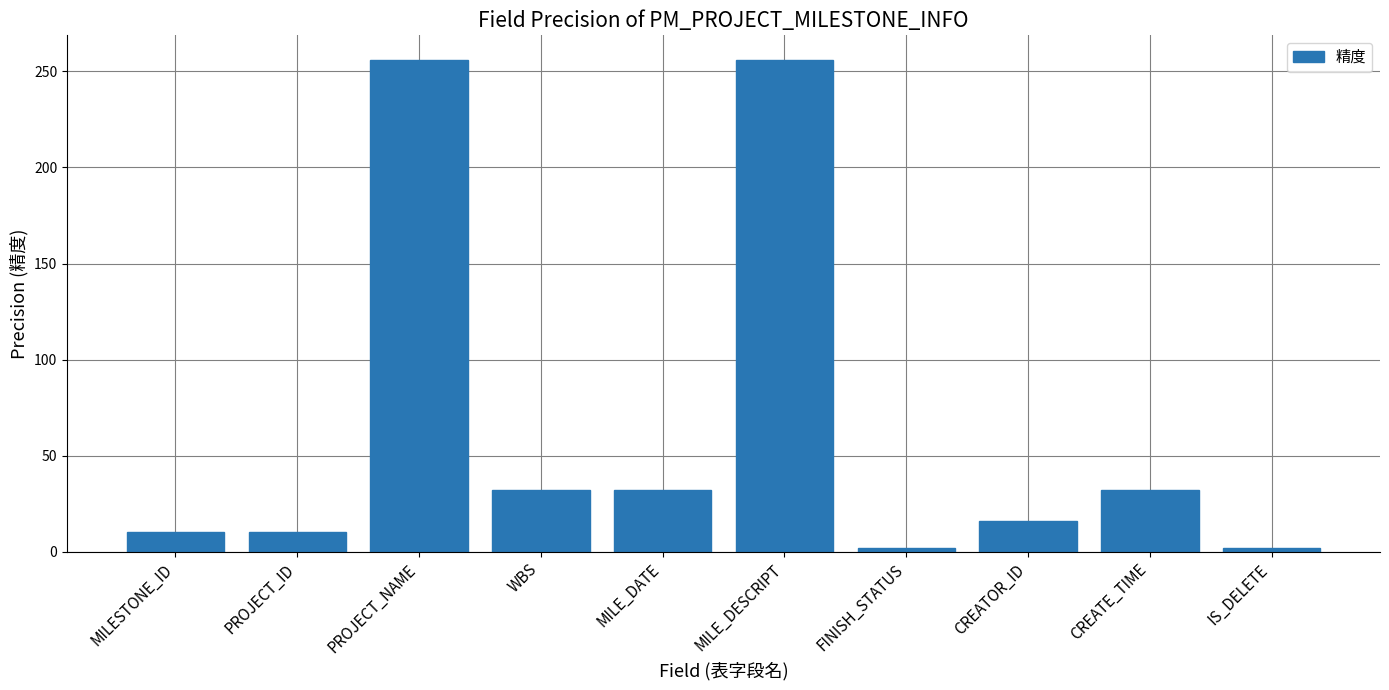

Read the value at WBS, to the nearest 50.

50